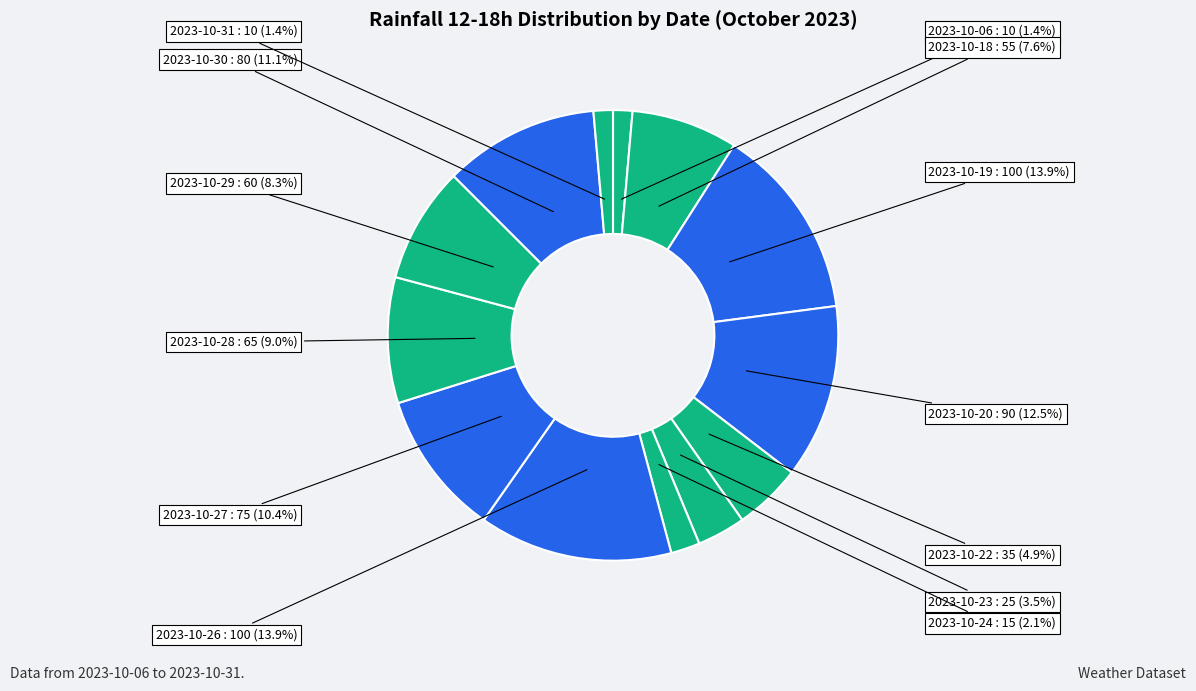

Does any single category account for the majority?

No